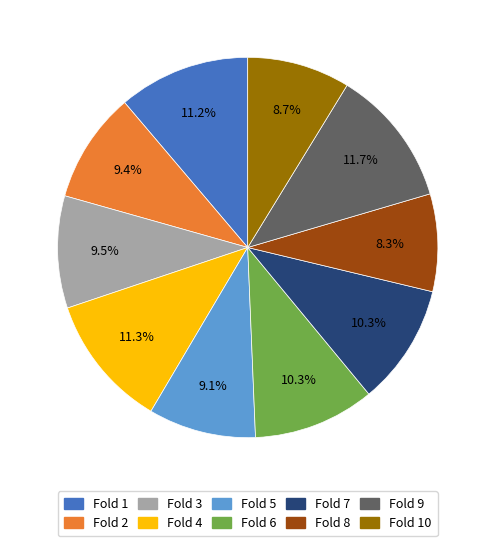

How many slices are in this pie chart?

10